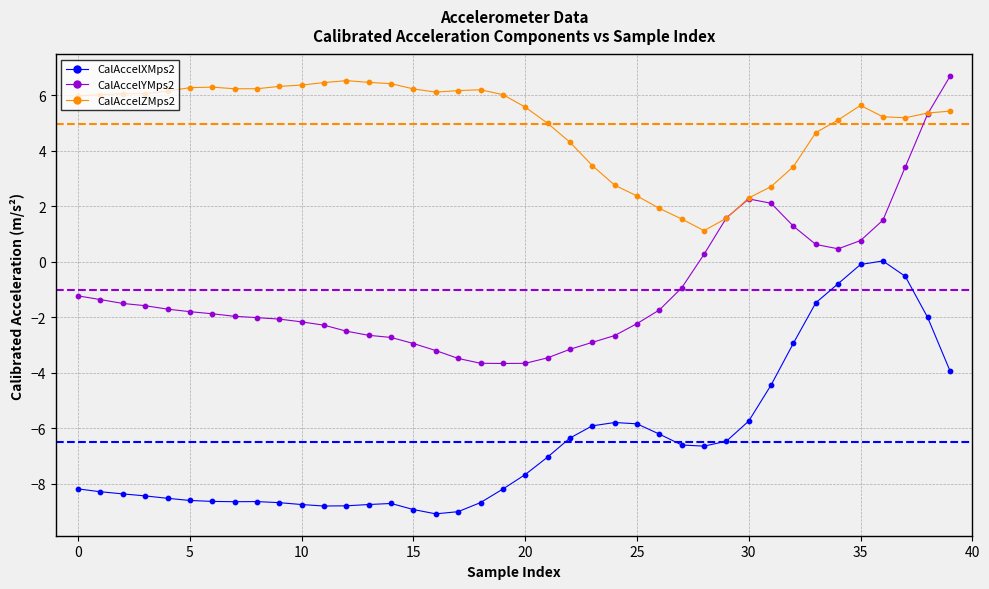

What is the greatest value displayed?

6.7